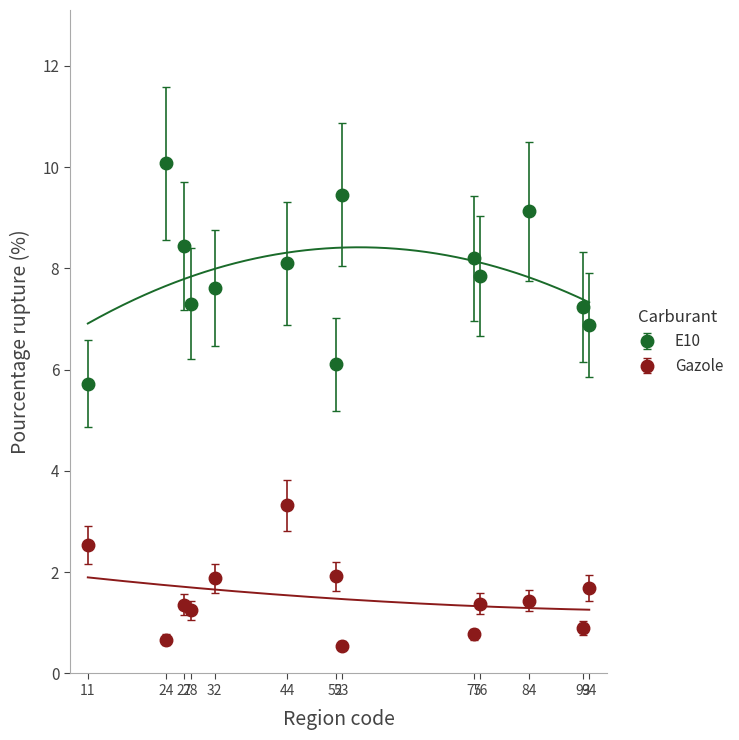

At how many categories does at least one series exceed 1?

13